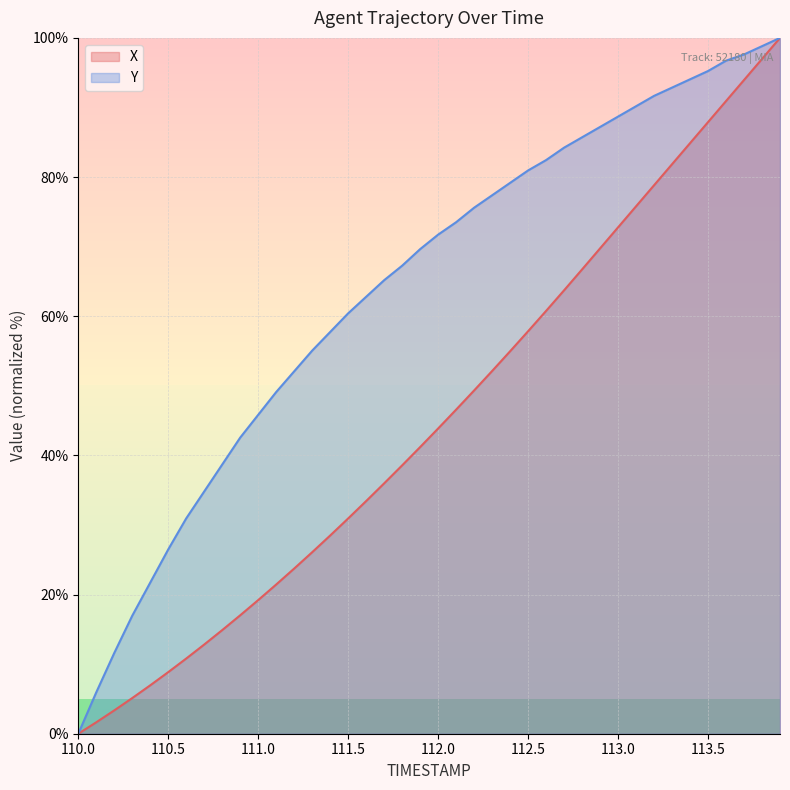

What is the difference between the maximum and minimum values in the X series?

100.0